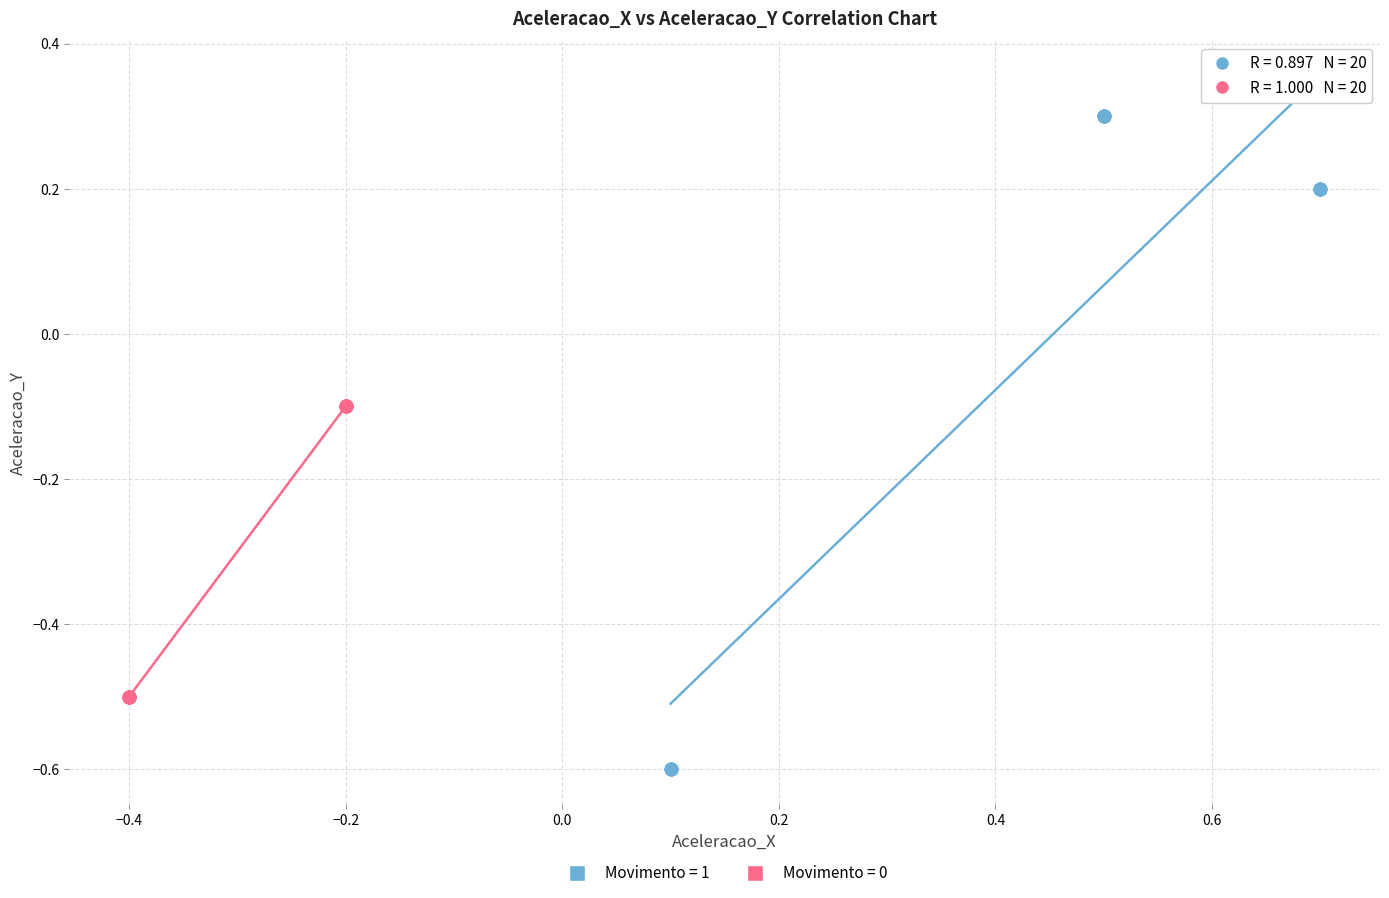

Which series has the largest Y range (max minus min)?

Movimento = 1